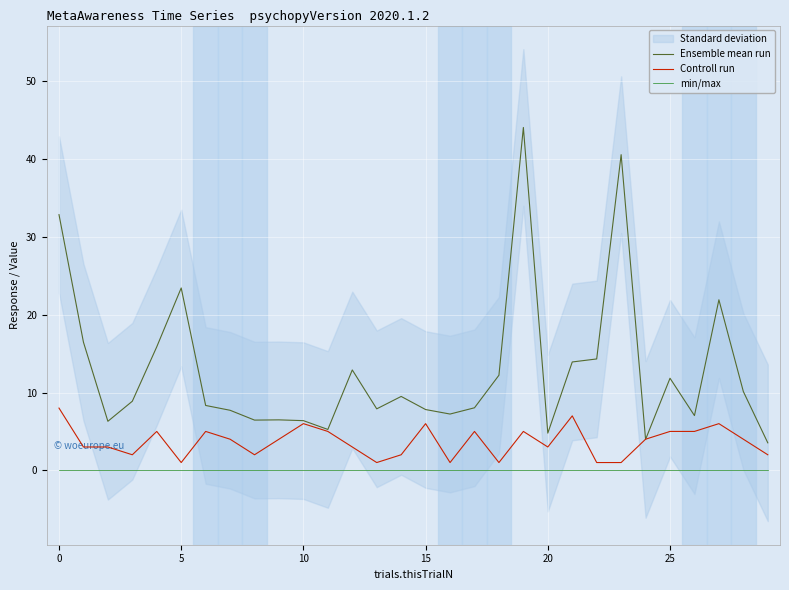

What is the total value across all series at 24?

8.0